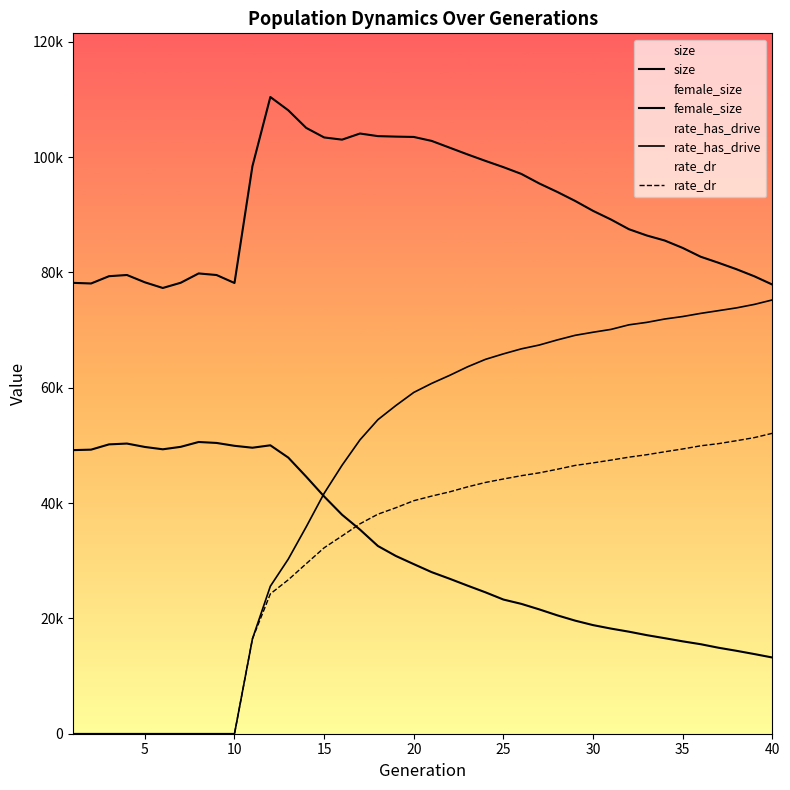

List the series in order of their peak value, highest first.

size, rate_has_drive, rate_dr, female_size